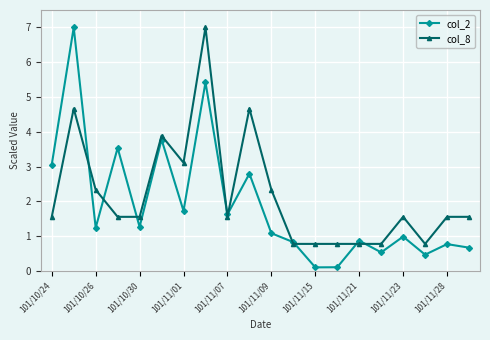

What is the average value of the col_8 series?

2.2